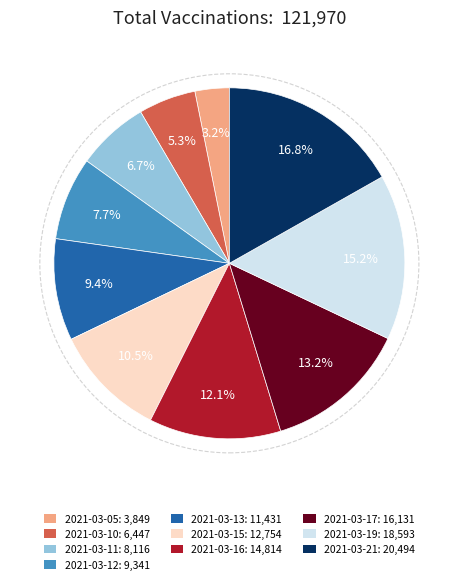

Rank the categories by value from lowest to highest.

2021-03-05, 2021-03-10, 2021-03-11, 2021-03-12, 2021-03-13, 2021-03-15, 2021-03-16, 2021-03-17, 2021-03-19, 2021-03-21